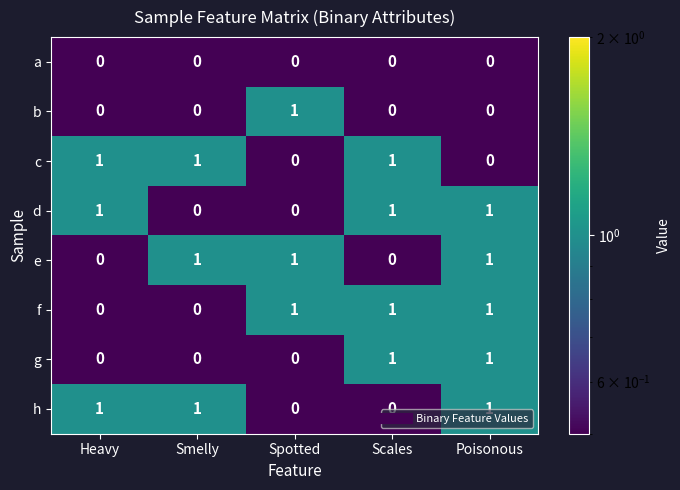

What is the total value across all series at Heavy?

3